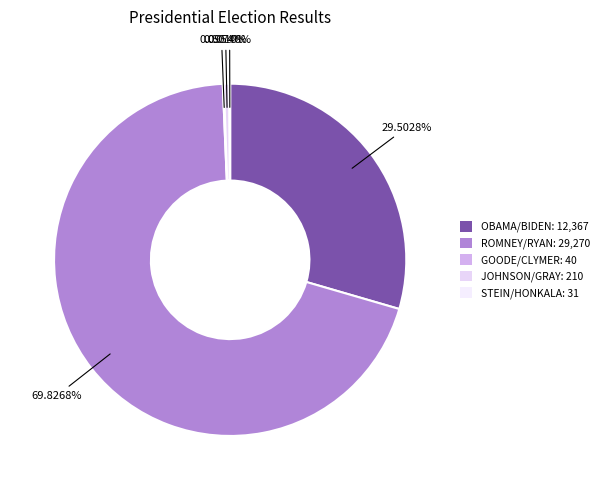

Count the number of slices in the pie.

5